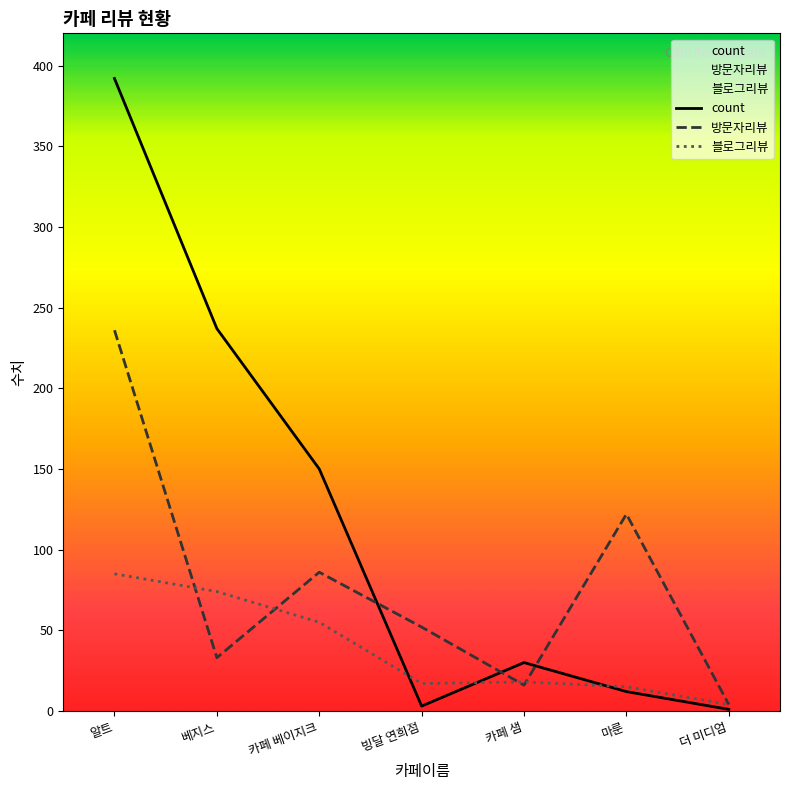

What is the average value of the 방문자리뷰 series?

78